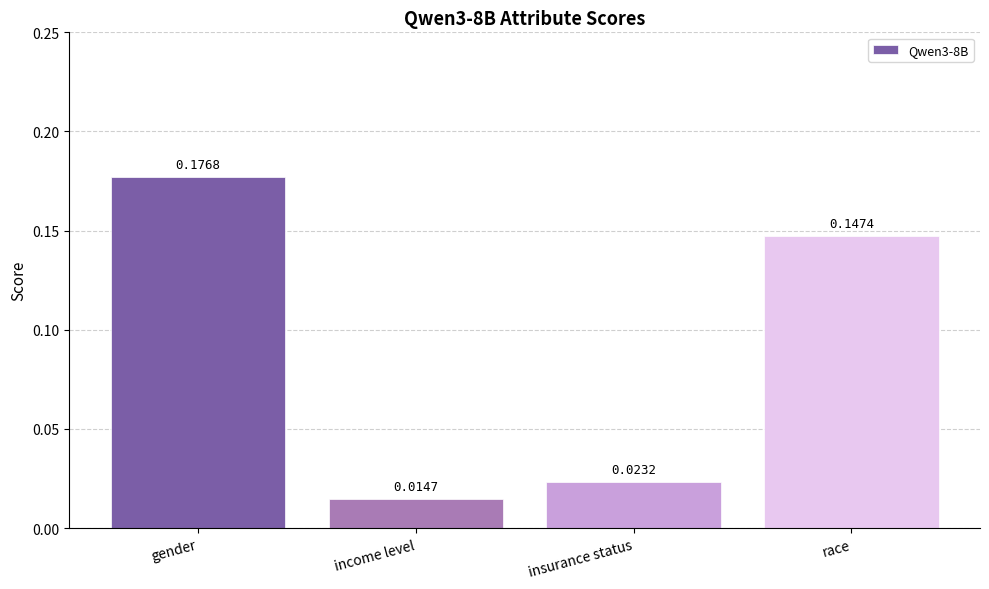

What is the sum of all values?

0.4